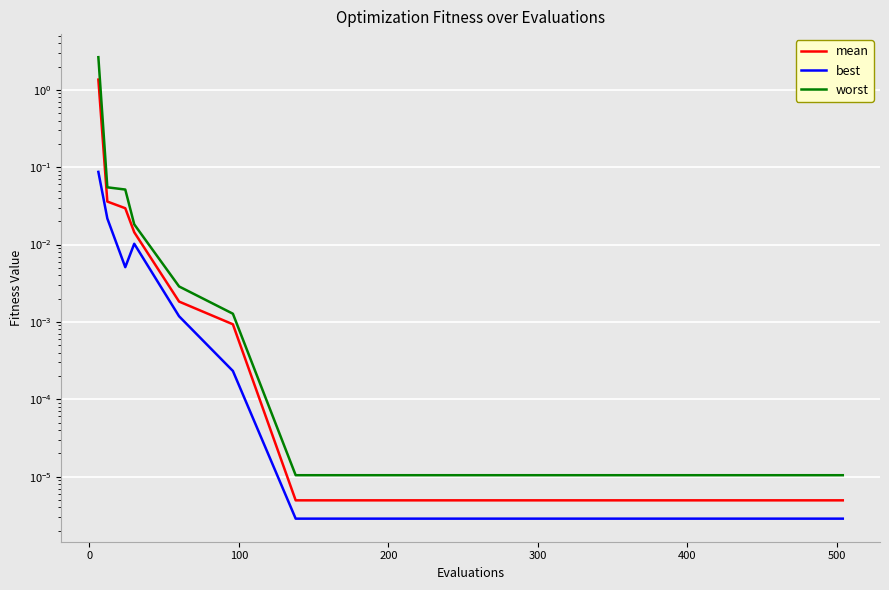

The value of worst at 200 is 0.0. True or false?

True